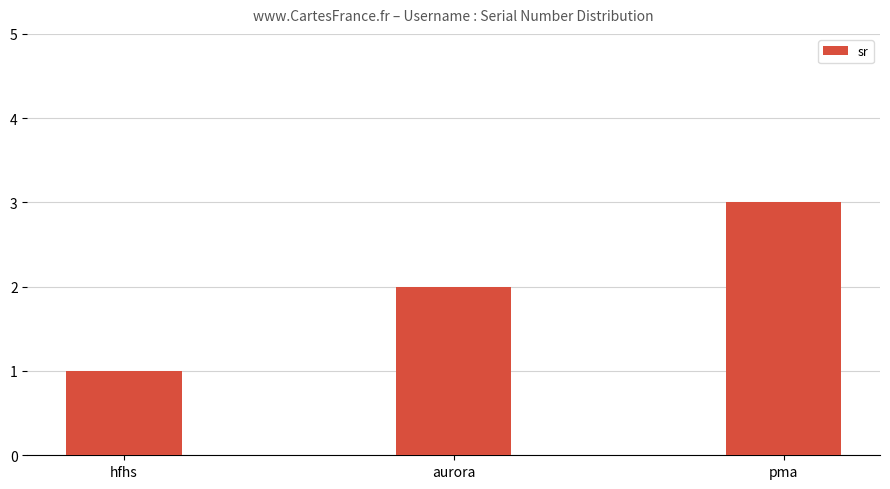

What is the sum of all values?

6